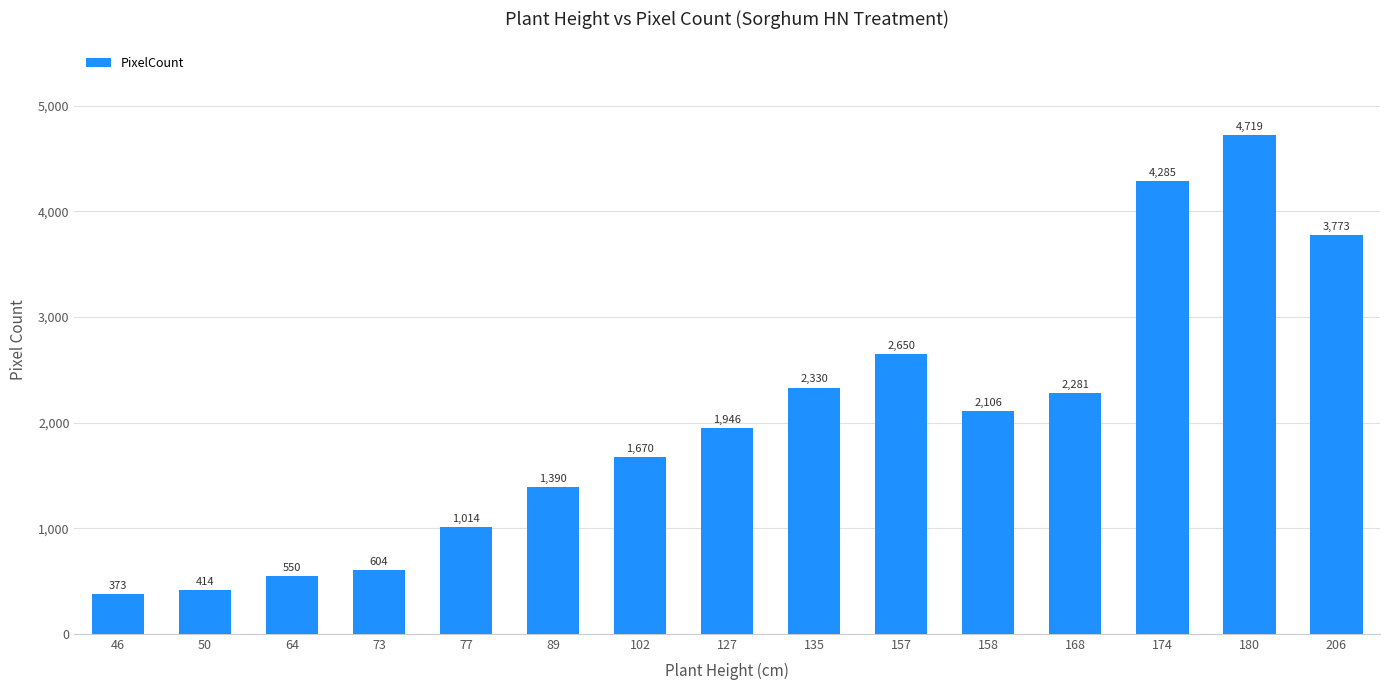

Count the number of data series in this chart.

1